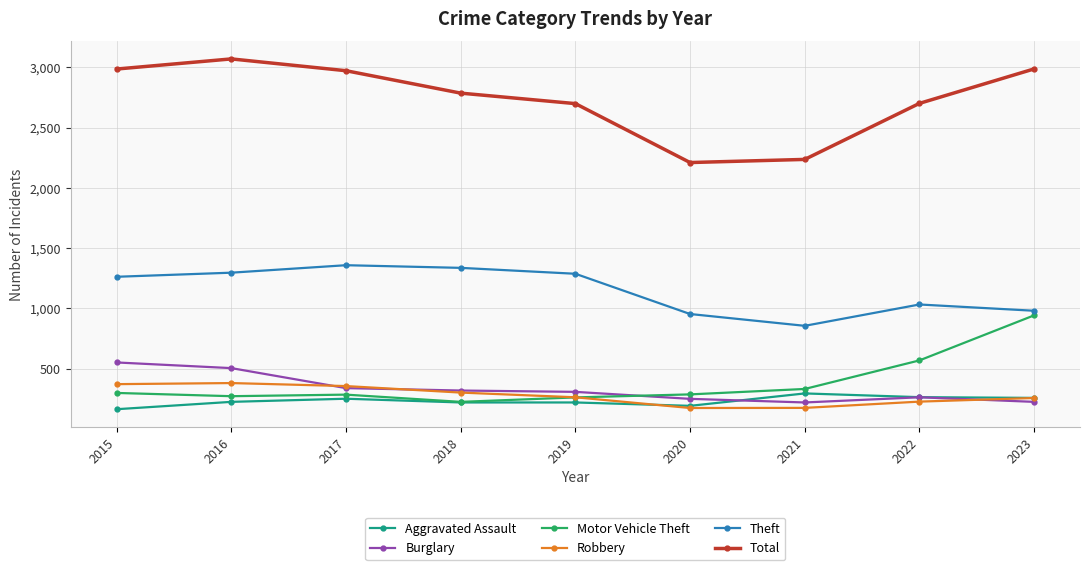

True or false: Robbery has a value of 227 at 2022.

True